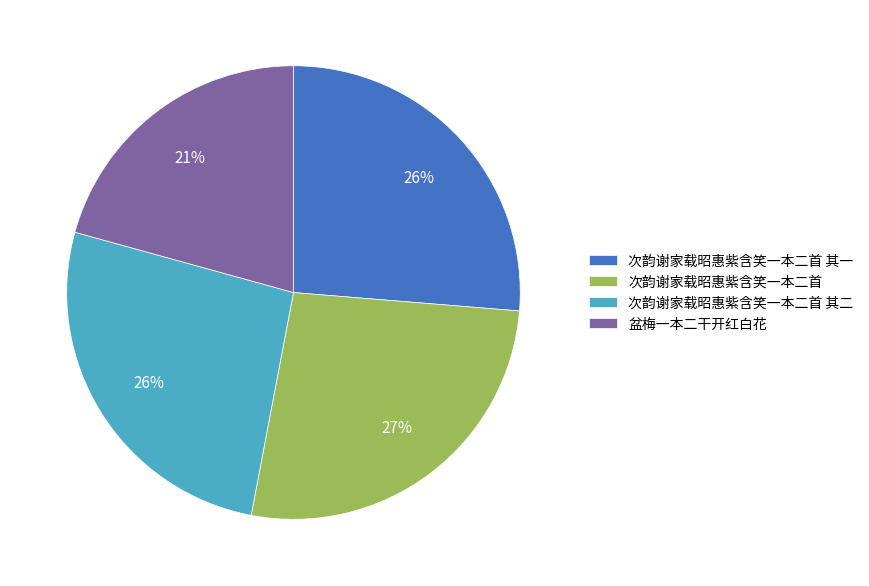

Between 次韵谢家载昭惠紫含笑一本二首 其一 and 盆梅一本二干开红白花, which is larger?

次韵谢家载昭惠紫含笑一本二首 其一